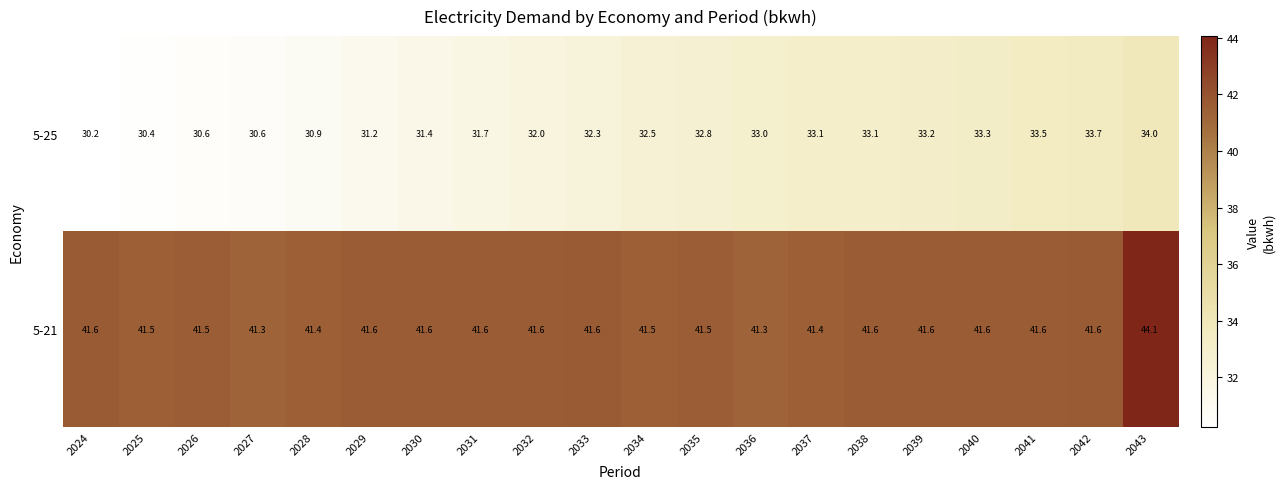

True or false: 5-21 has a value of 41.6 at 2032.

True